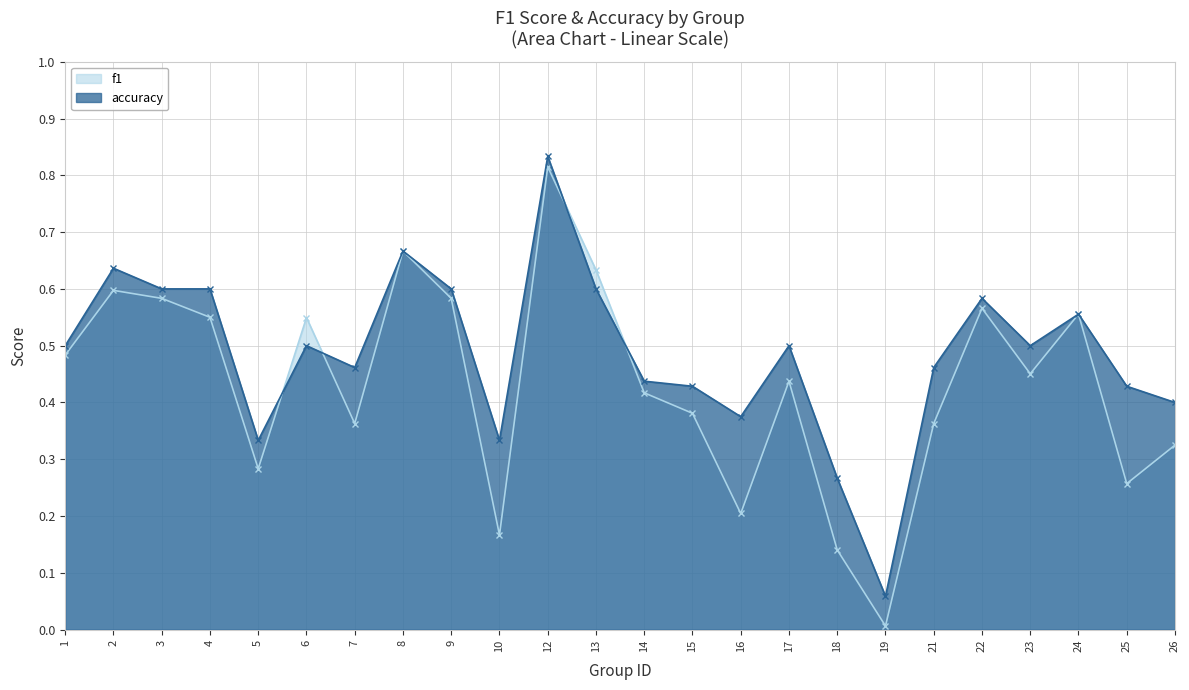

What is the value of the f1 point at the 23rd from the left?

0.3